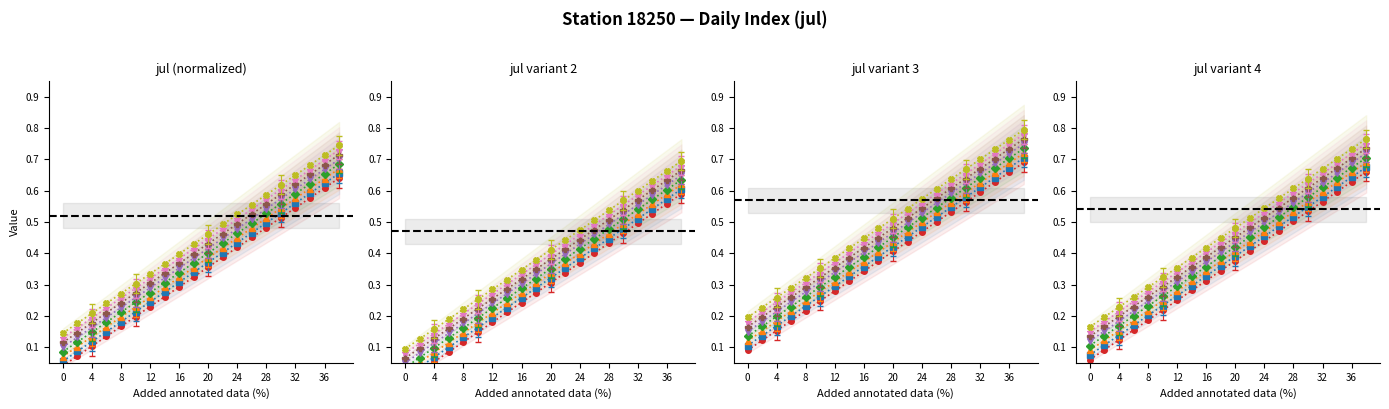

Does the chart have visible grid lines?

No